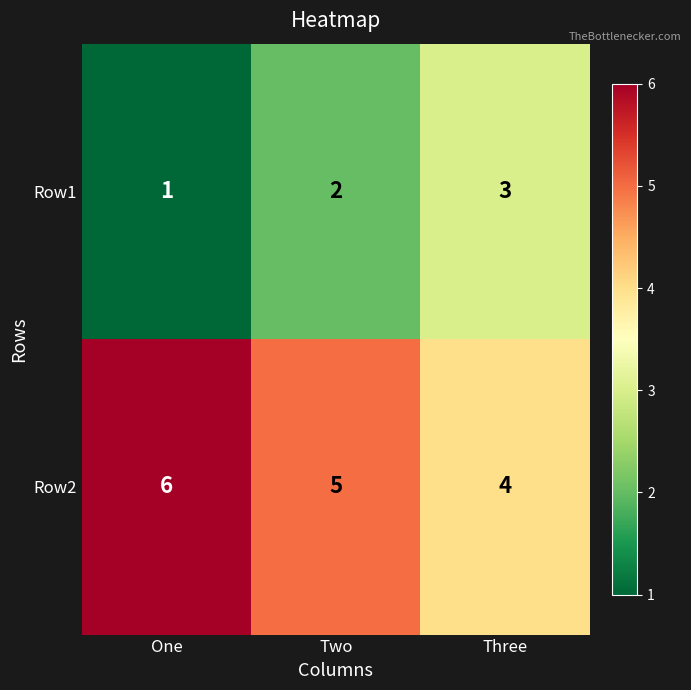

What is the greatest value displayed?

6